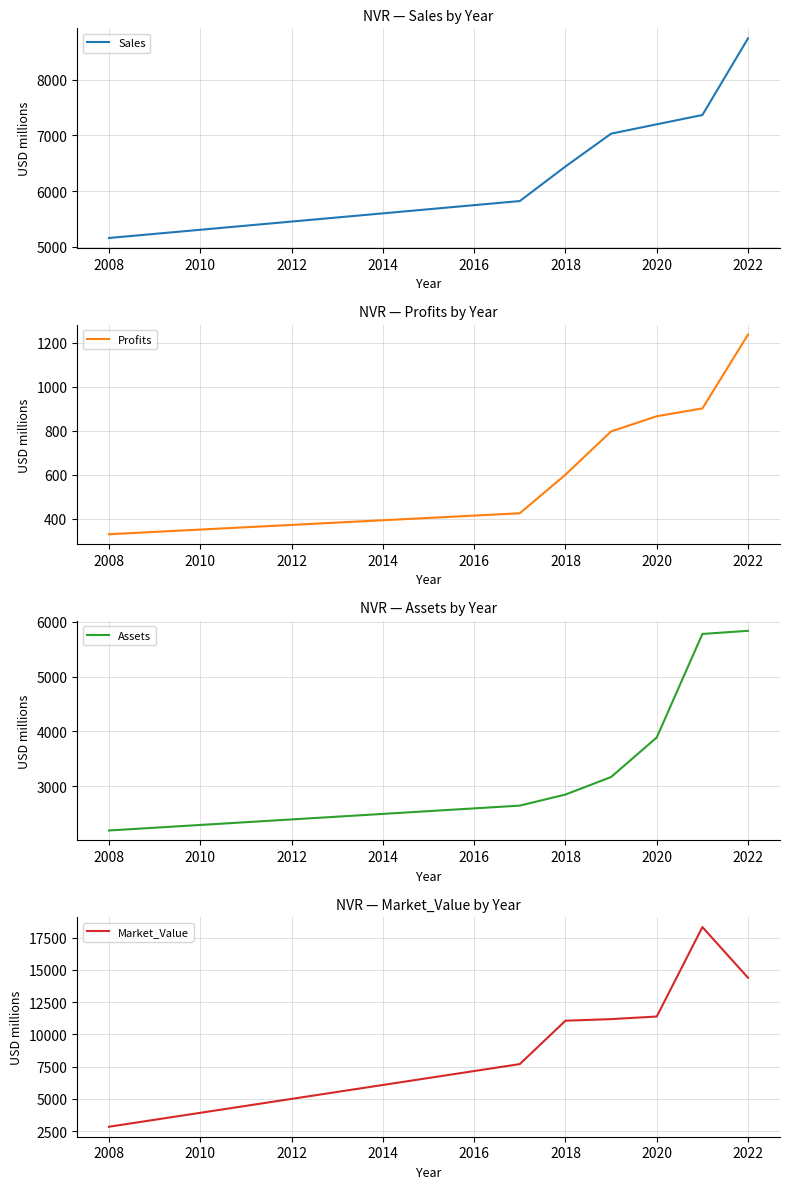

What is the sum of all Profits values?

5156.6